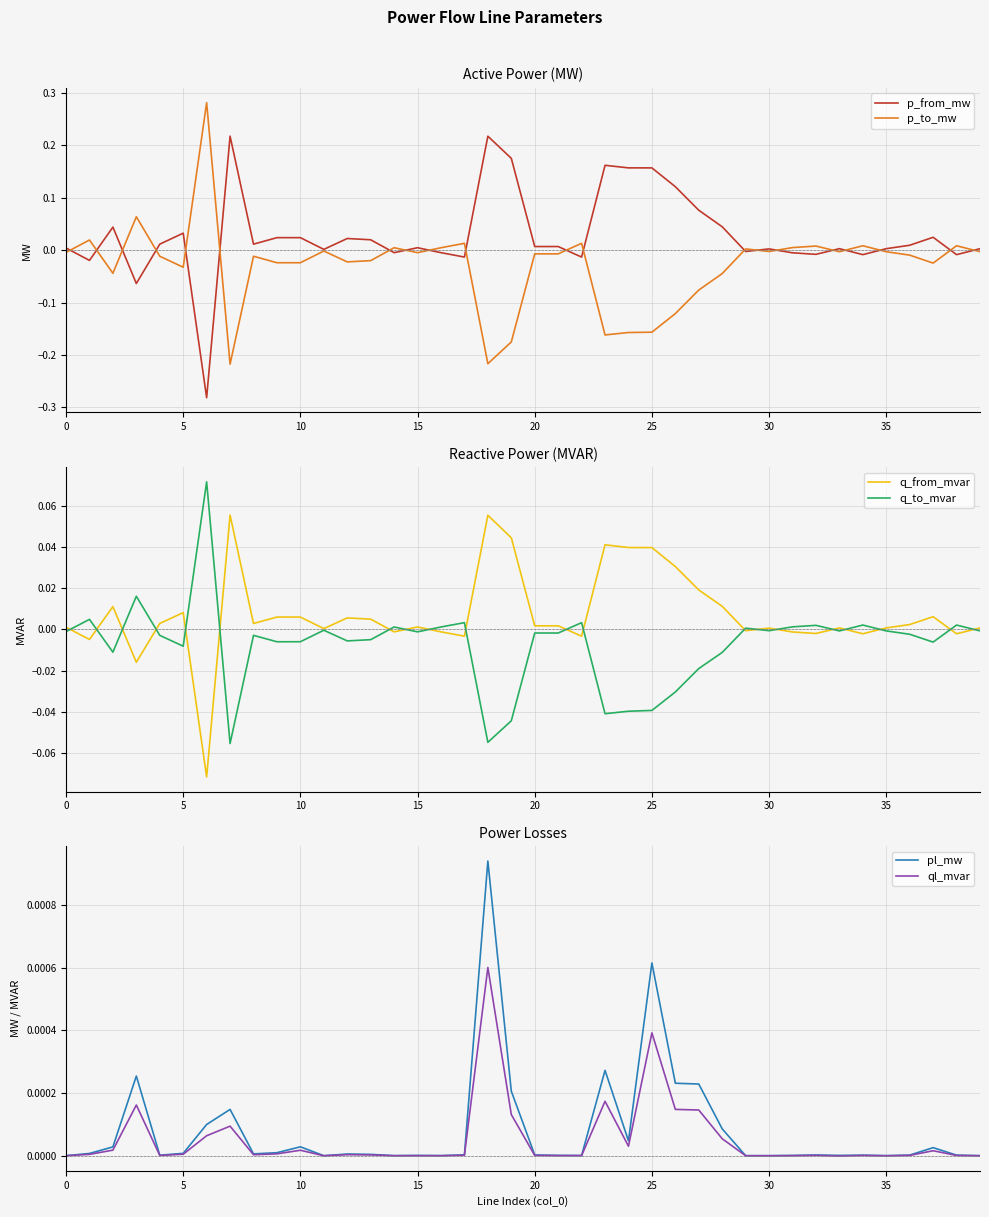

How many lines are shown in the chart?

6